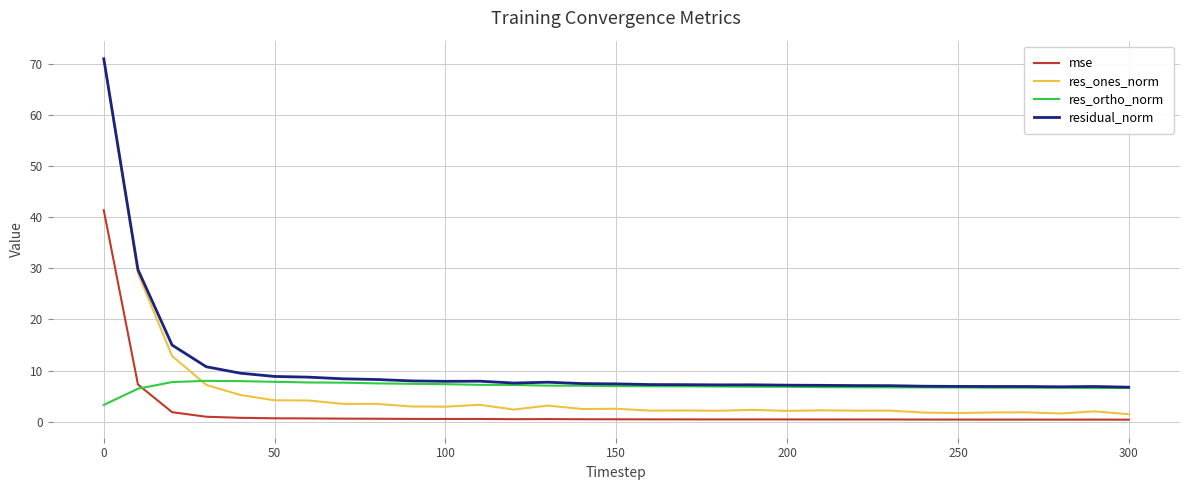

Which series has the largest total across all categories?

residual_norm